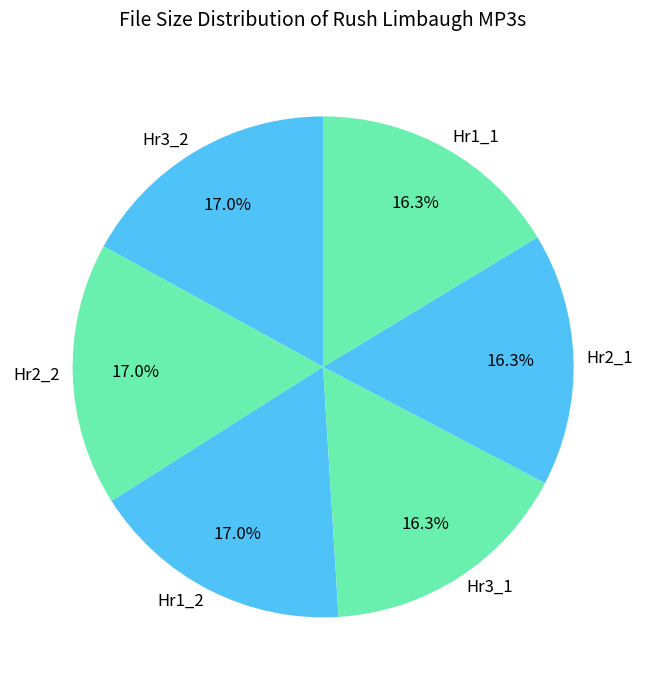

Which has a higher value, Hr3_2 or Hr3_1?

Hr3_2